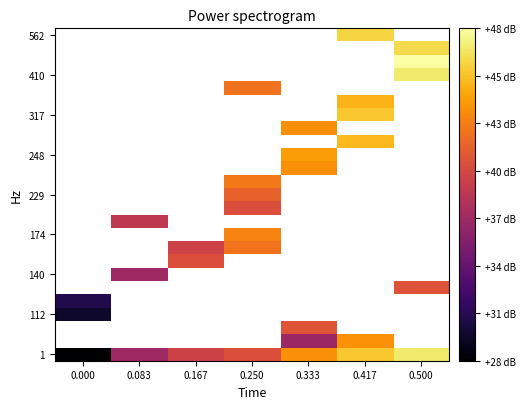

Which series has the largest total across all categories?

1